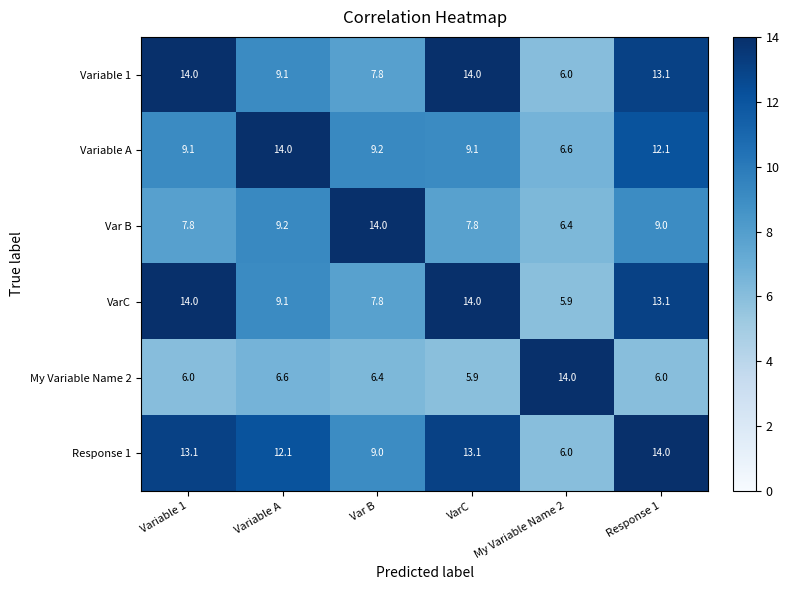

At how many categories does at least one series exceed 13?

6